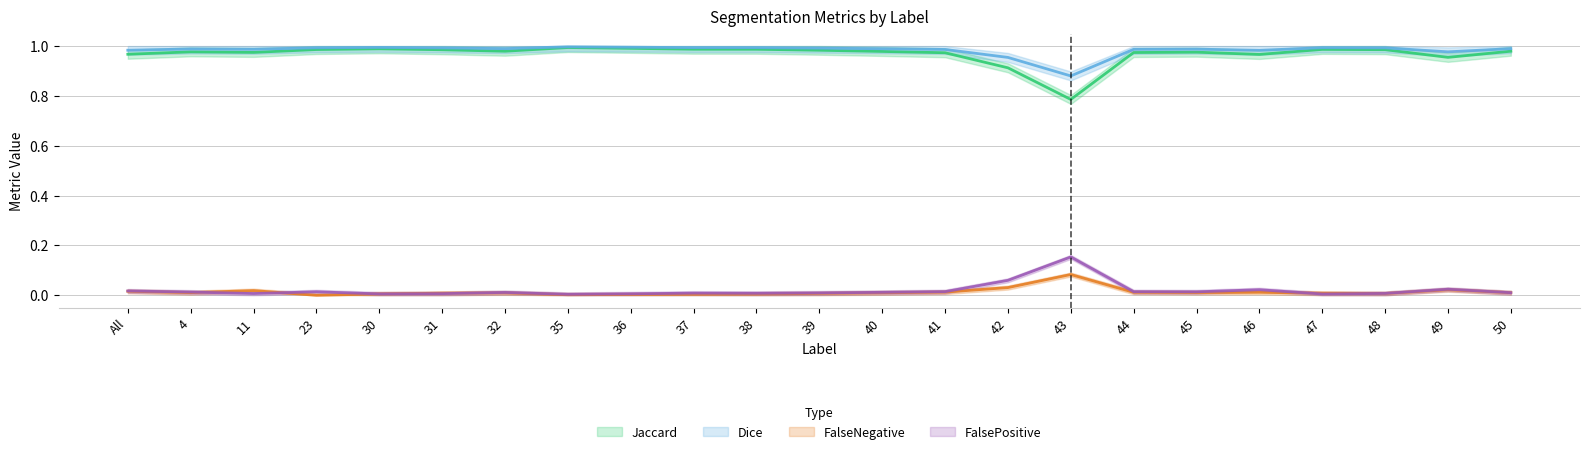

Reading left to right, list all the values displayed in this chart.

Jaccard: 1.0	1.0	1.0	1.0	1.0	1.0	1.0	1.0	1.0	1.0	1.0	1.0	1.0	1.0	0.9	0.8	1.0	1.0	1.0	1.0	1.0	1.0	1.0
Dice: 1.0	1.0	1.0	1.0	1.0	1.0	1.0	1.0	1.0	1.0	1.0	1.0	1.0	1.0	1.0	0.9	1.0	1.0	1.0	1.0	1.0	1.0	1.0
FalseNegative: 0.0	0.0	0.0	0.0	0.0	0.0	0.0	0.0	0.0	0.0	0.0	0.0	0.0	0.0	0.0	0.1	0.0	0.0	0.0	0.0	0.0	0.0	0.0
FalsePositive: 0.0	0.0	0.0	0.0	0.0	0.0	0.0	0.0	0.0	0.0	0.0	0.0	0.0	0.0	0.1	0.2	0.0	0.0	0.0	0.0	0.0	0.0	0.0